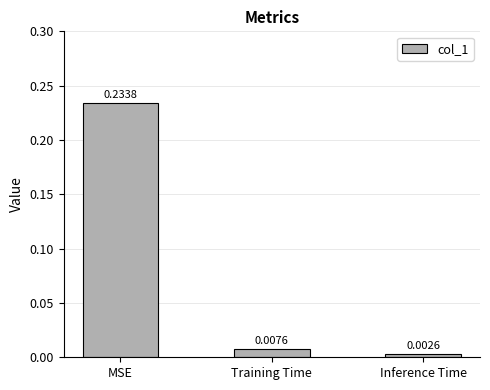

How many bars are there in total?

3